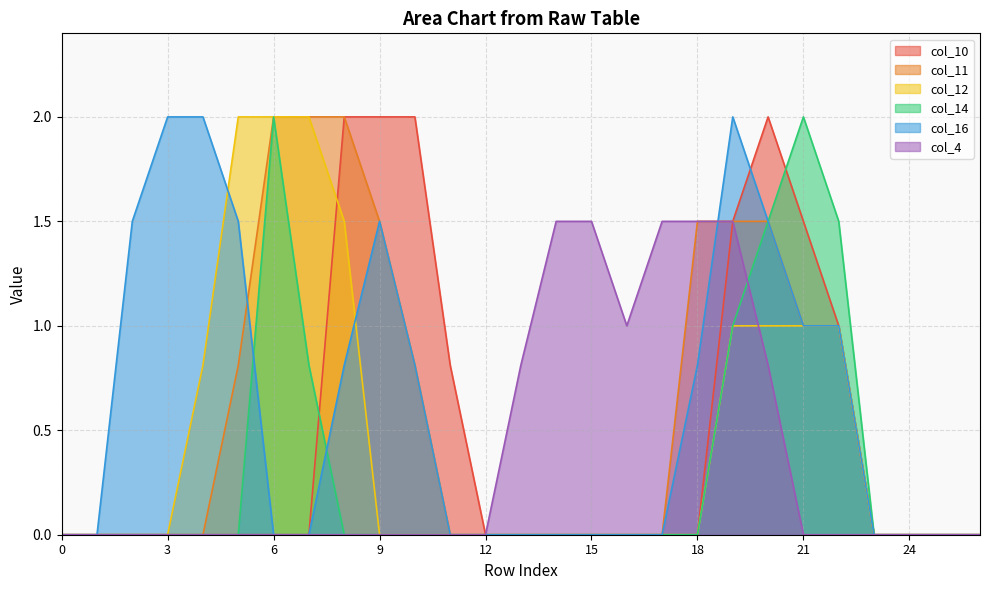

What is the value of the col_4 point at the 14th from the left?

0.8